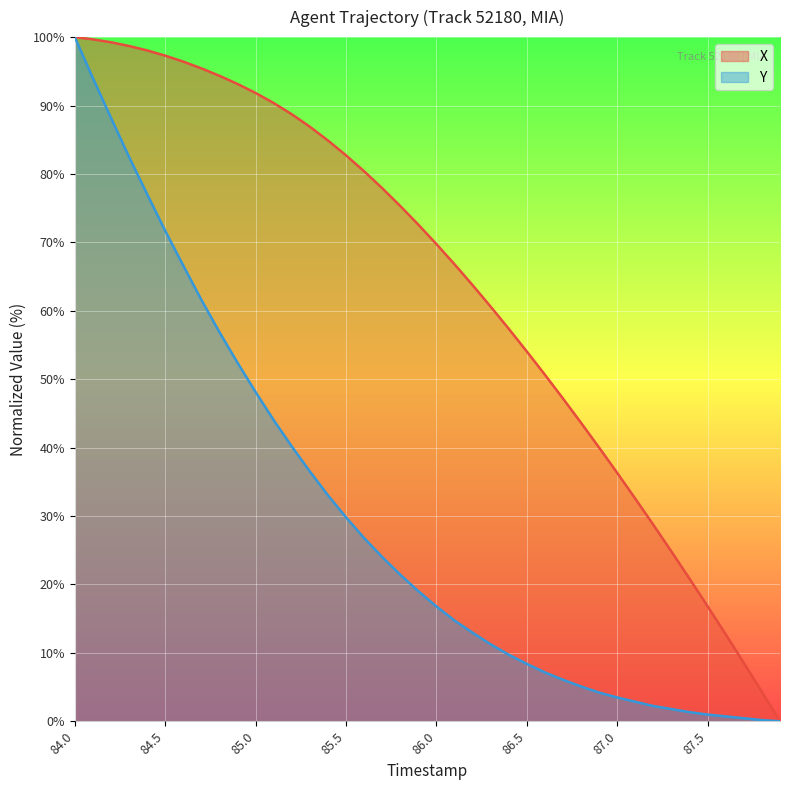

True or false: Y has more than 1 interior local peaks.

False